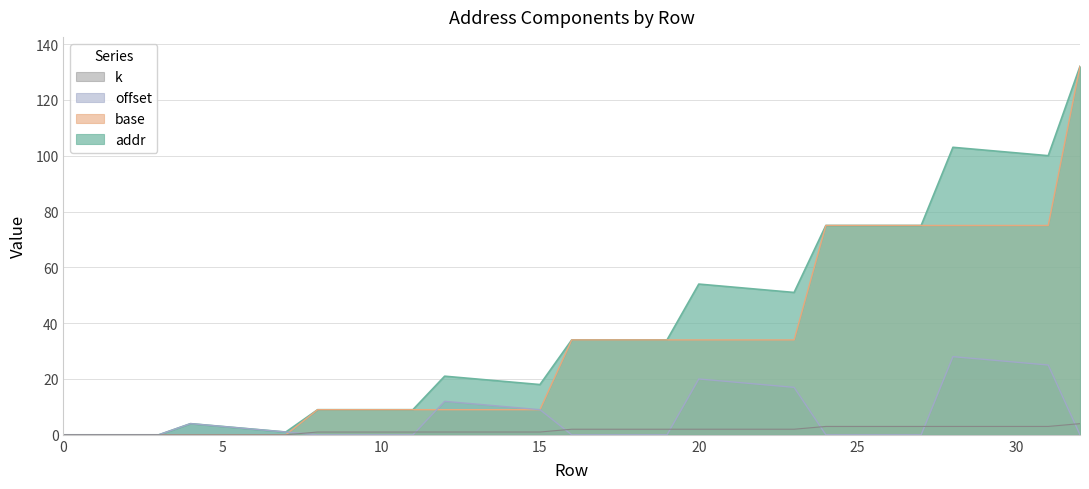

True or false: k has a value of 2 at 16.

True